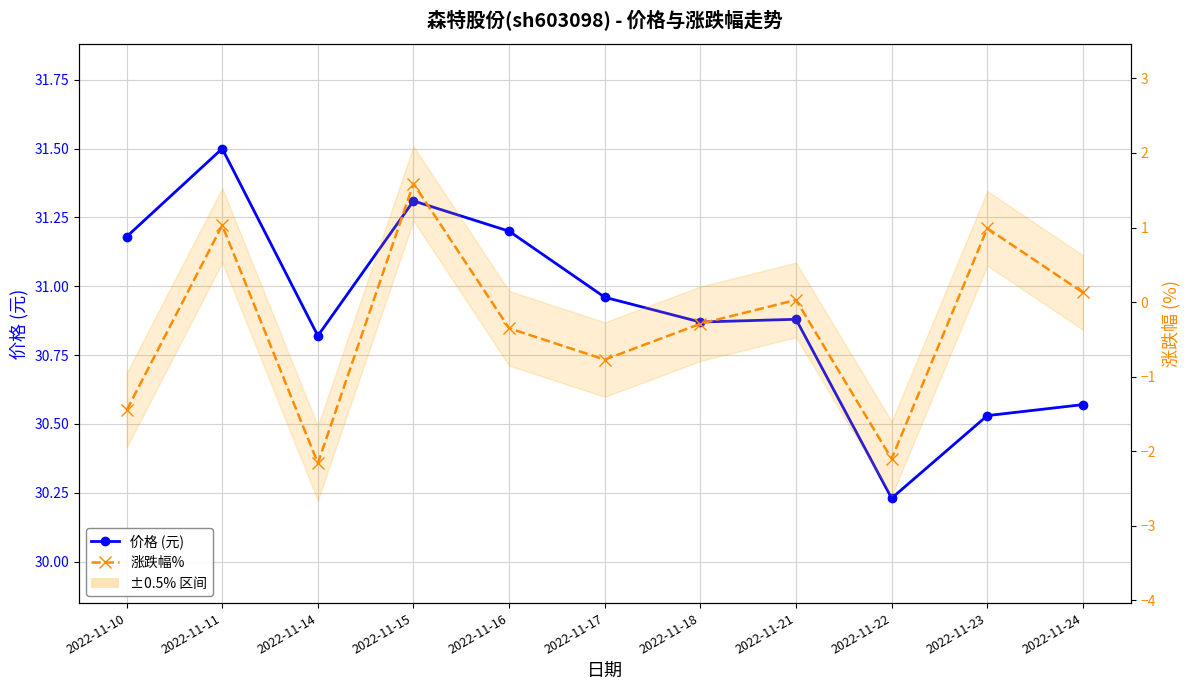

List the series in order of their overall mean, lowest first.

涨跌幅%, 价格 (元)